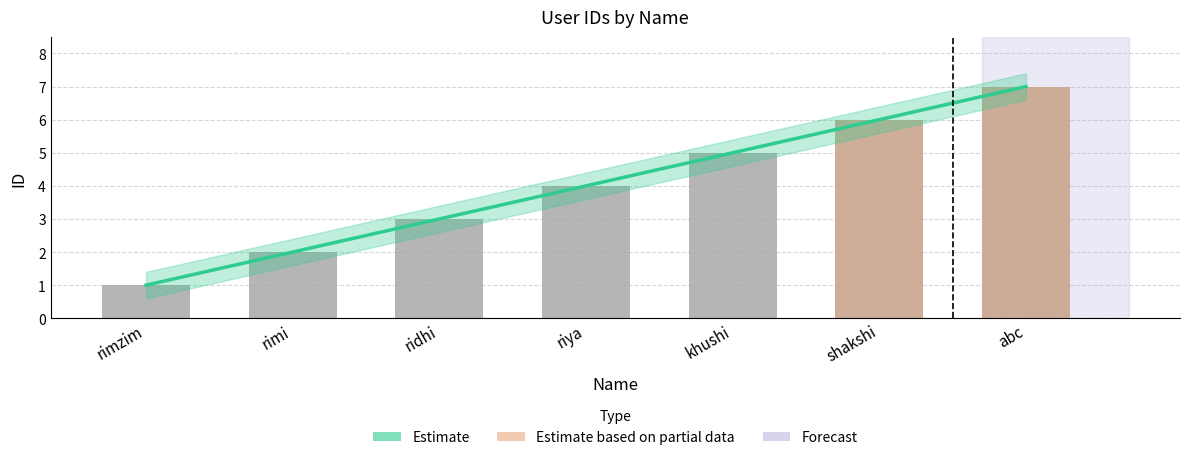

Reading left to right, what are all the values shown in this chart?

1	2	3	4	5	6	7